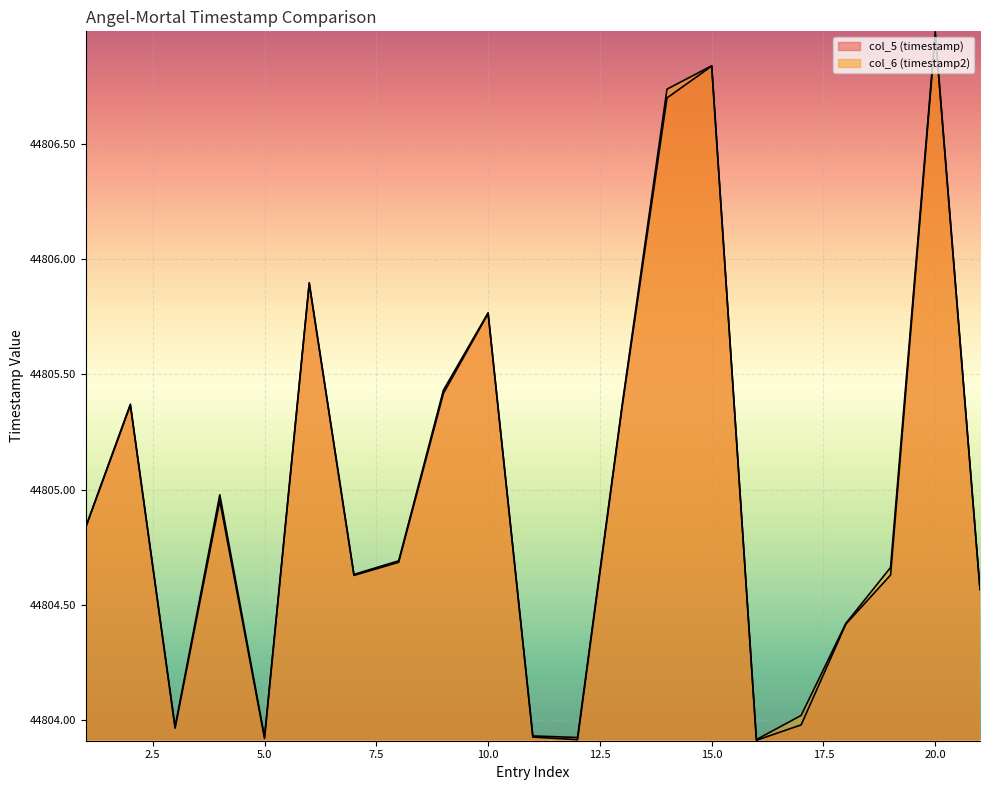

What is the minimum value for col_5 (timestamp)?

44803.9